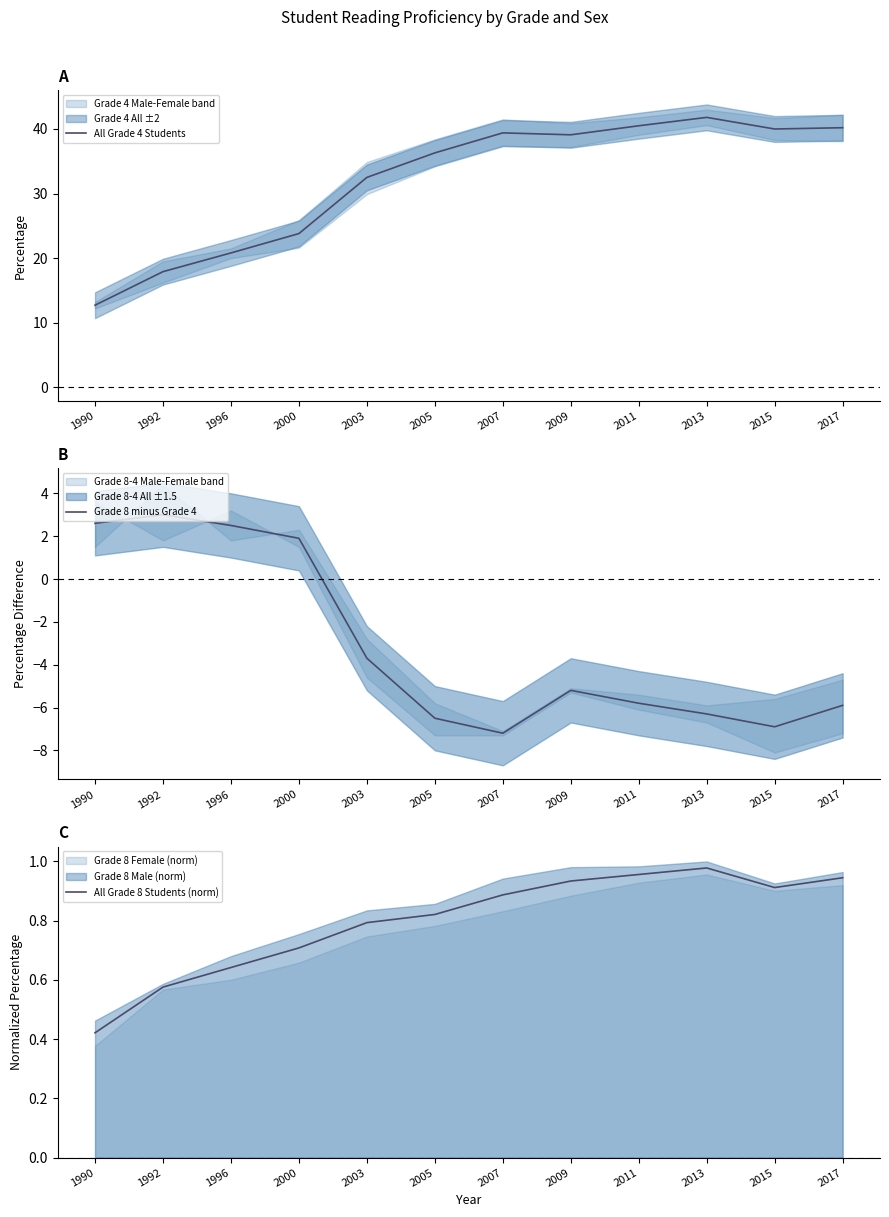

Which series ends up on top after the final intersection of All Grade 8 Students (norm) and Grade 8 minus Grade 4?

All Grade 8 Students (norm)